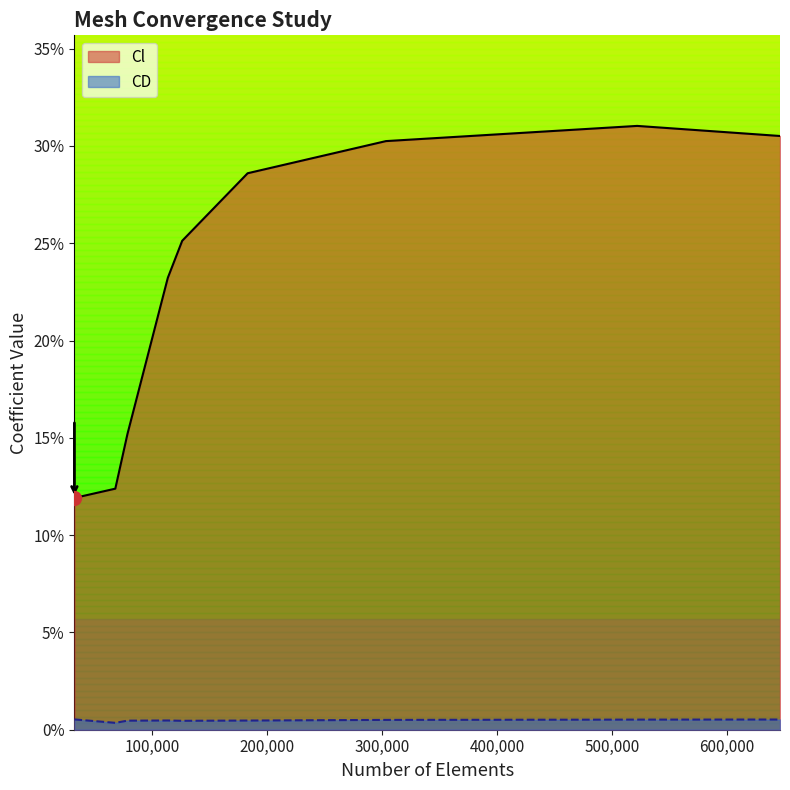

What value does the Cl series have at 303385?

0.3